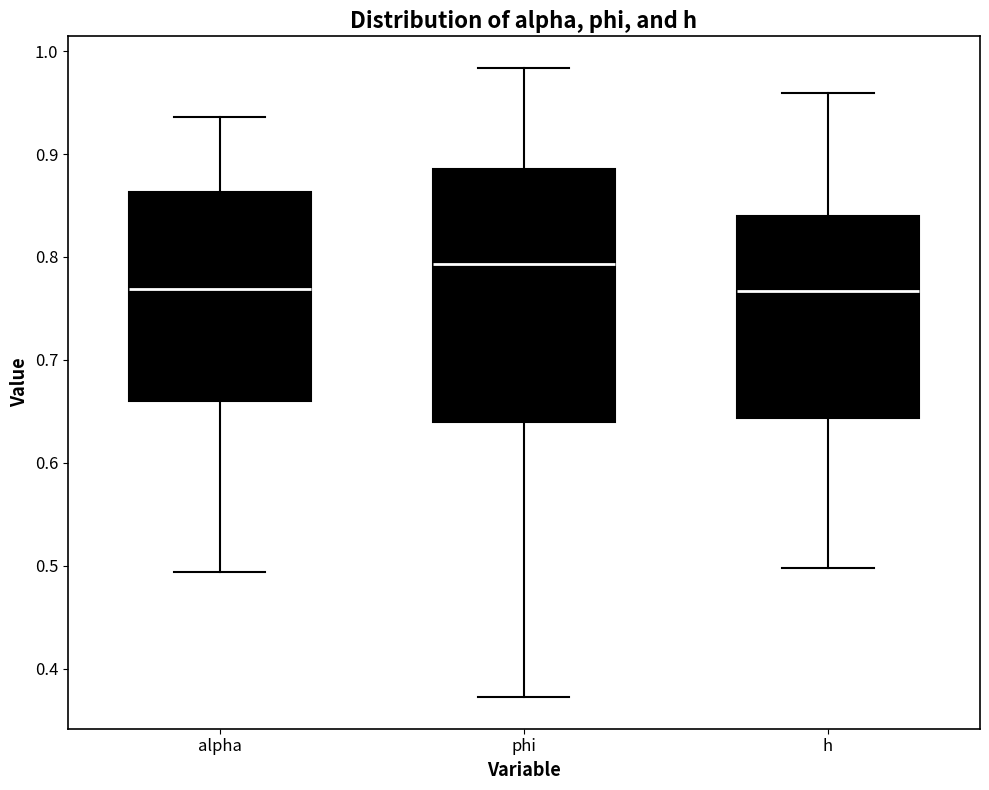

Which box is the tallest, from its lower edge to its upper edge?

phi